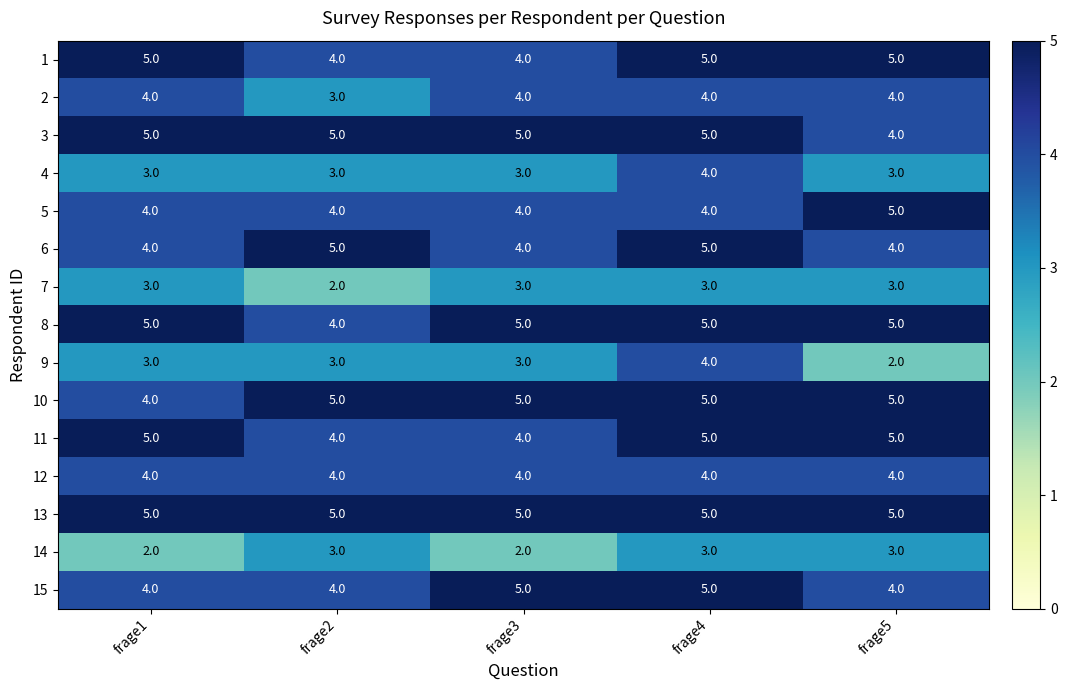

What is the sum of all 14 values?

13